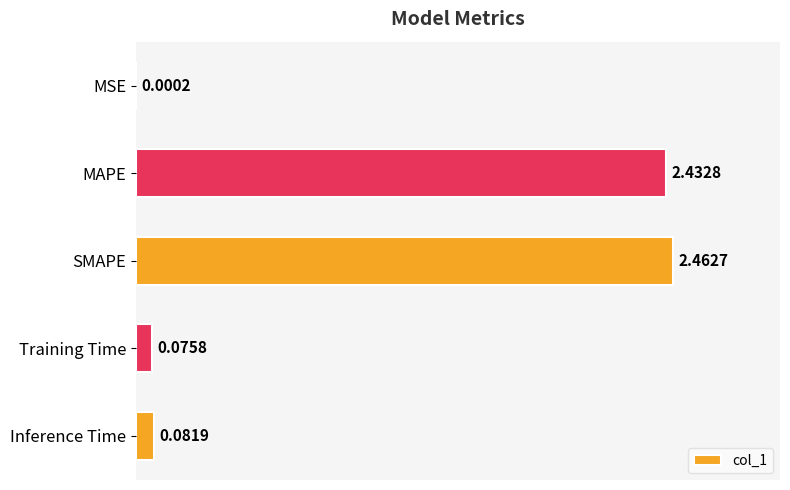

What is the sum of all values?

5.1